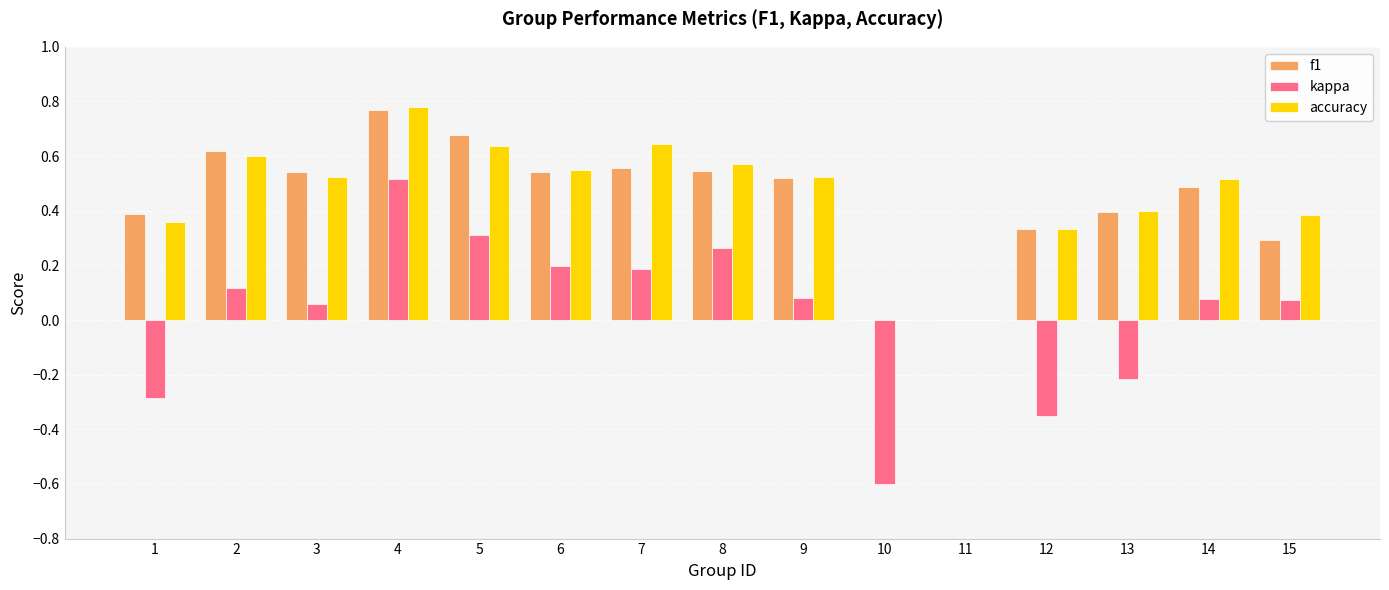

Which label corresponds to the largest value in the chart?

4